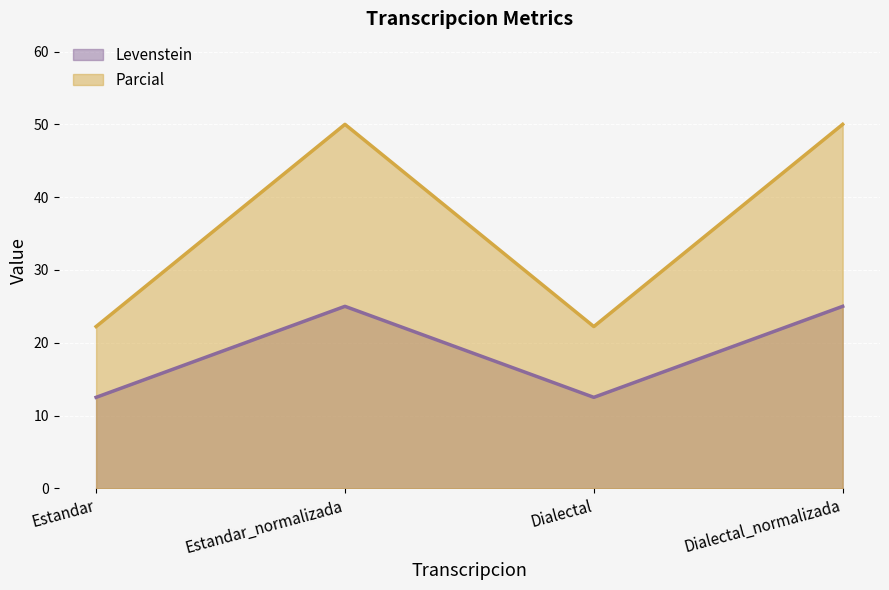

True or false: Levenstein and Parcial intersect in this chart.

False